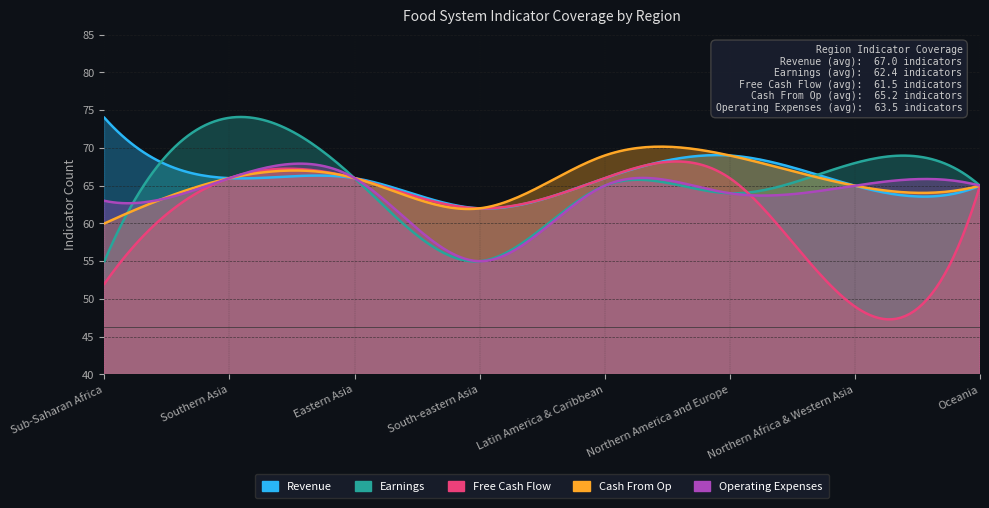

At which category does Operating Expenses reach its first local valley?

South-eastern Asia